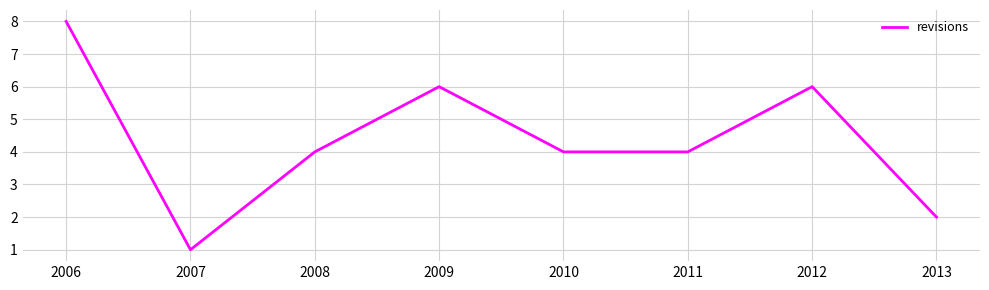

What is the change in value from 2007 to 2012?

+5